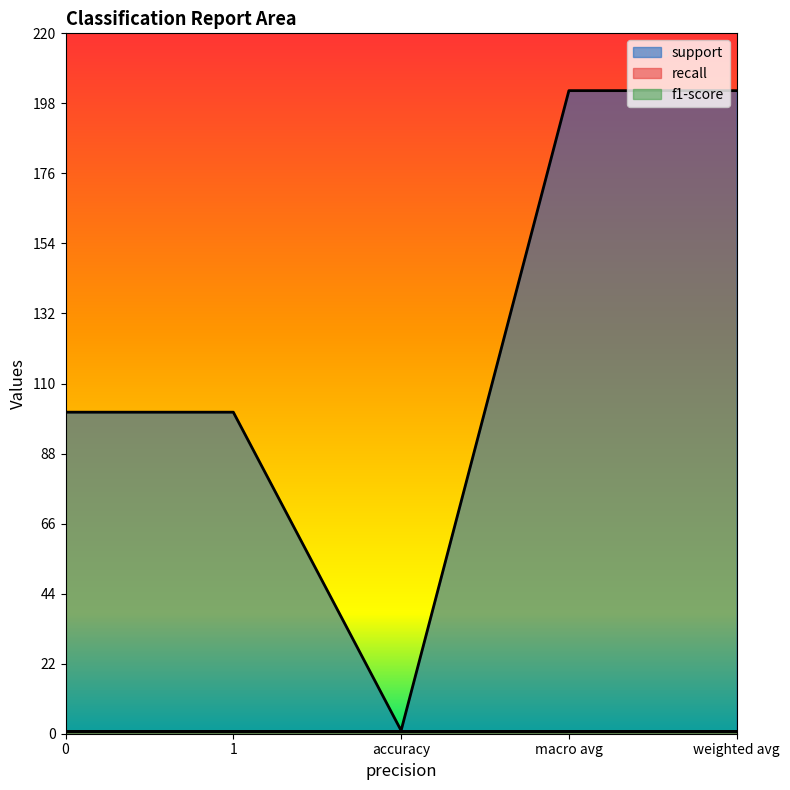

What position from the right is 0?

5